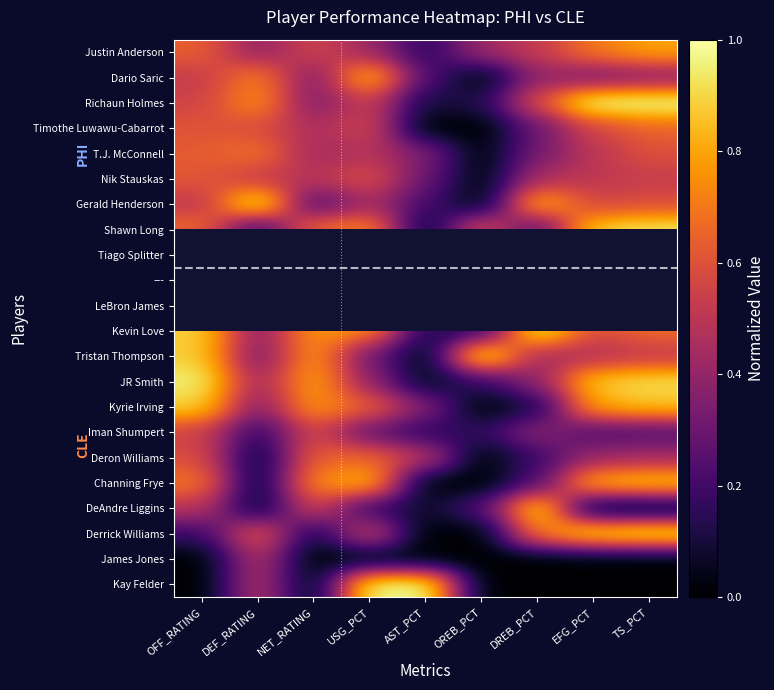

At how many categories does at least one series exceed 0?

9